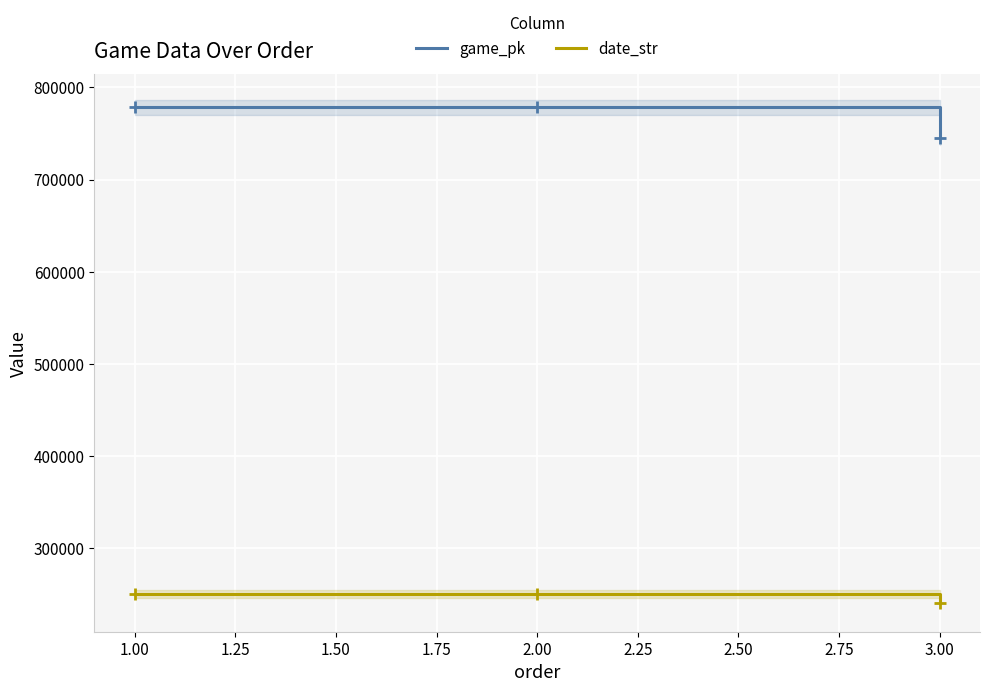

What are all the series names shown in the legend?

game_pk, date_str